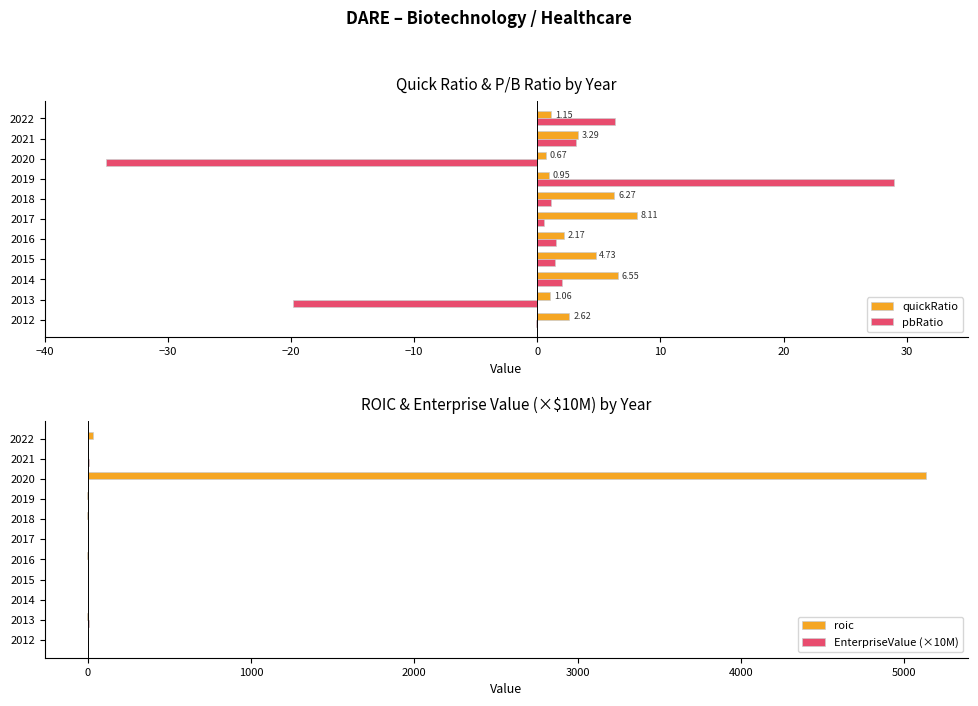

What is the maximum value for roic?

5135.1